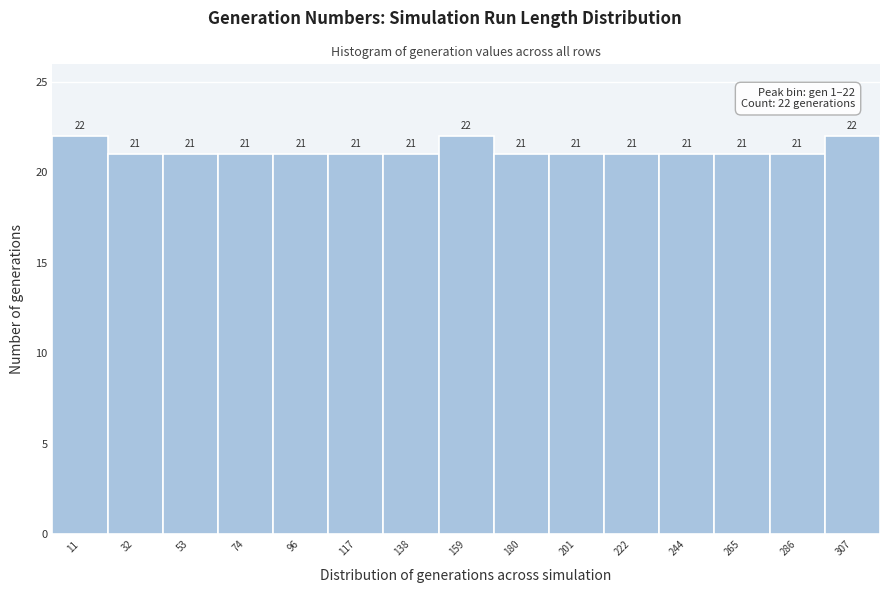

What is the height of the bar covering 20 to 45 on the x-axis? The bar edges are not printed on the chart, so give them approximately, as read against the axis.

21